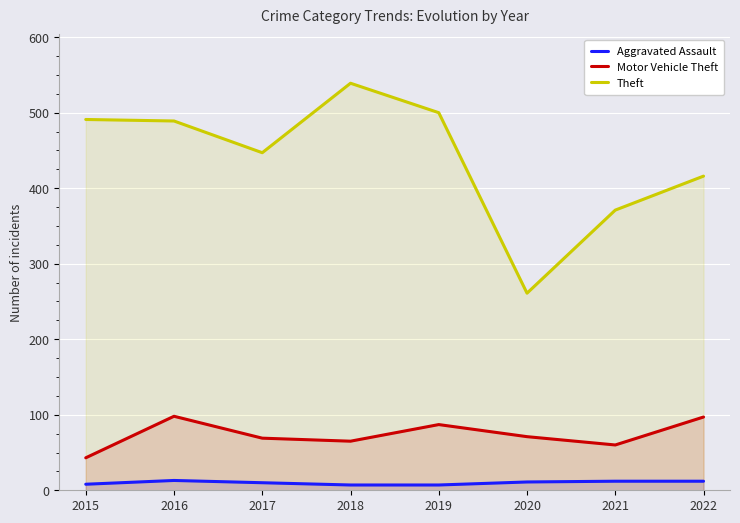

What is the sum of the Aggravated Assault values at 2017 and 2020?

21